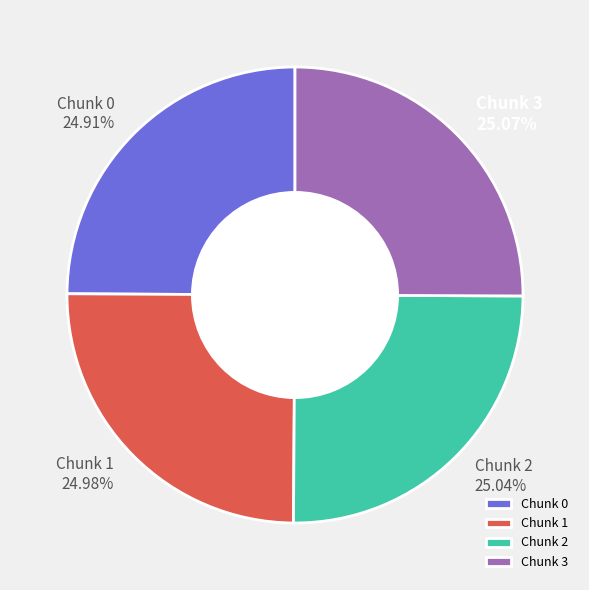

How many segments does this pie chart have?

4